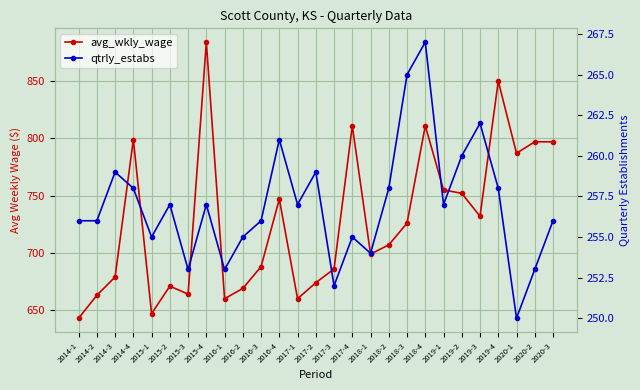

True or false: avg_wkly_wage and qtrly_estabs intersect in this chart.

False